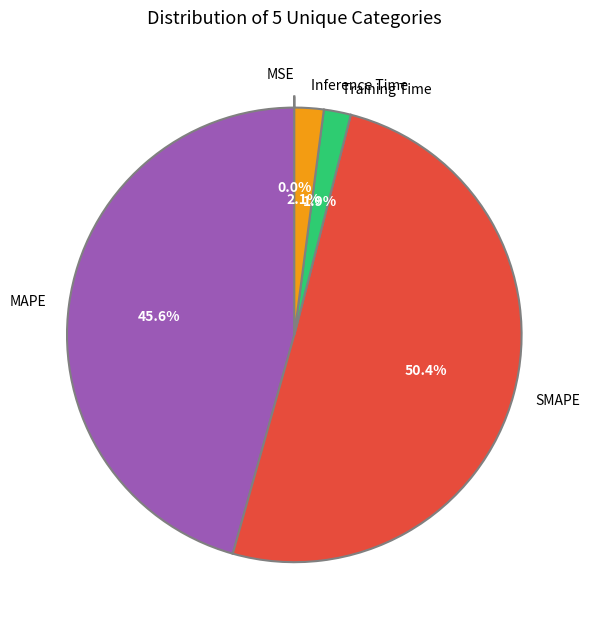

Which category has the biggest portion of the pie?

SMAPE